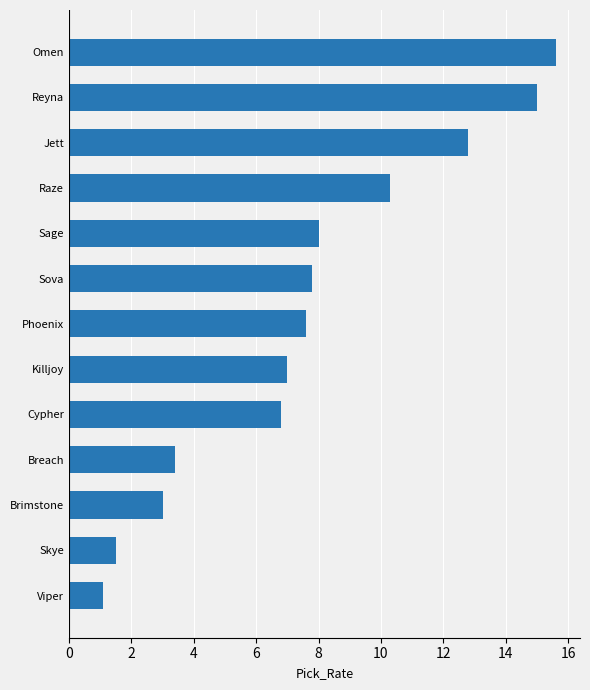

Which has a higher value, Sova or Killjoy?

Sova